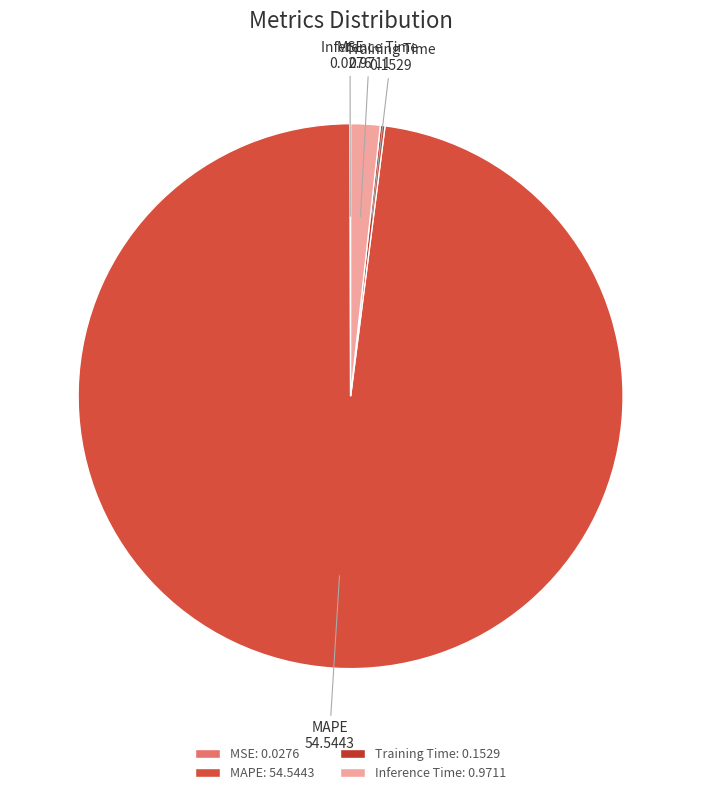

The Inference Time slice represents 2% of the pie. True or false?

True